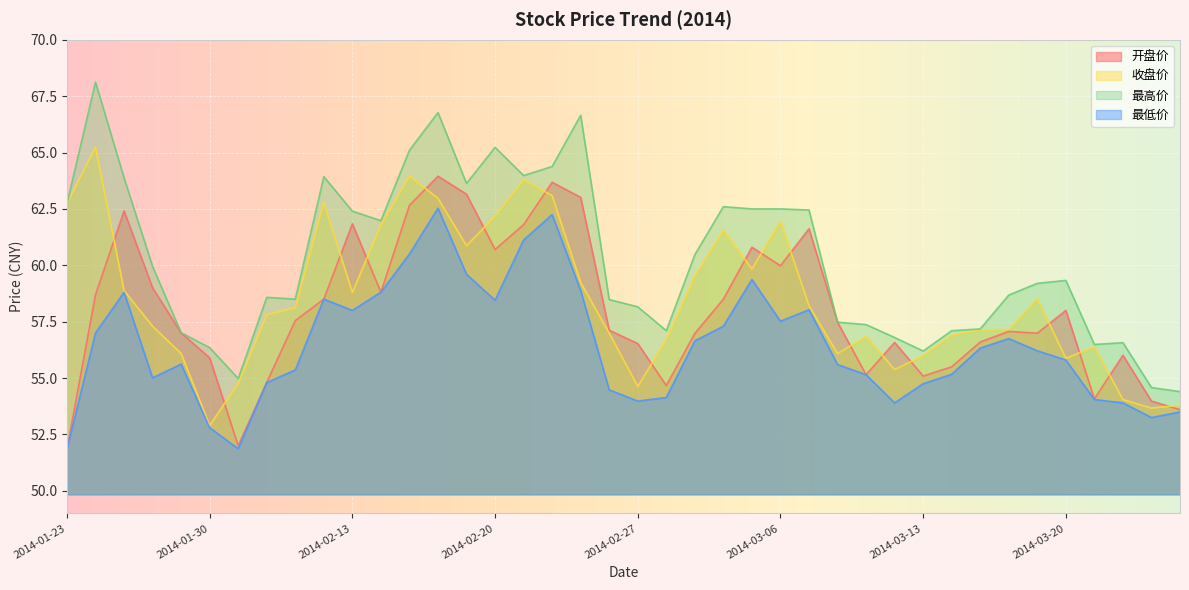

True or false: 收盘价 and 最高价 intersect in this chart.

False